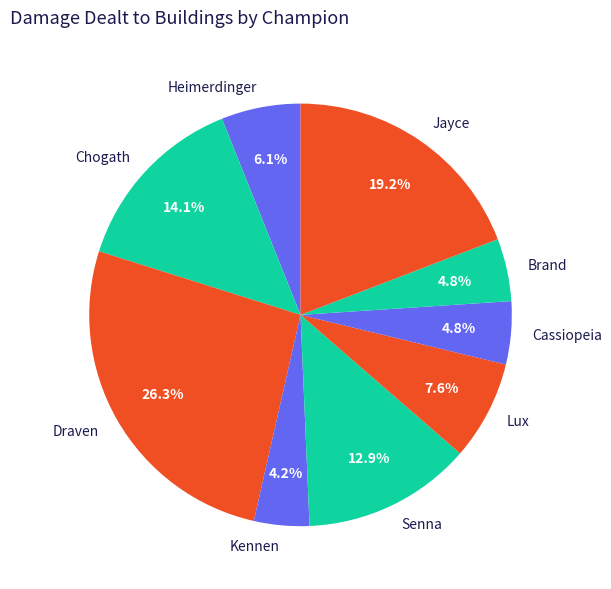

Does Cassiopeia represent more than half of the total?

No